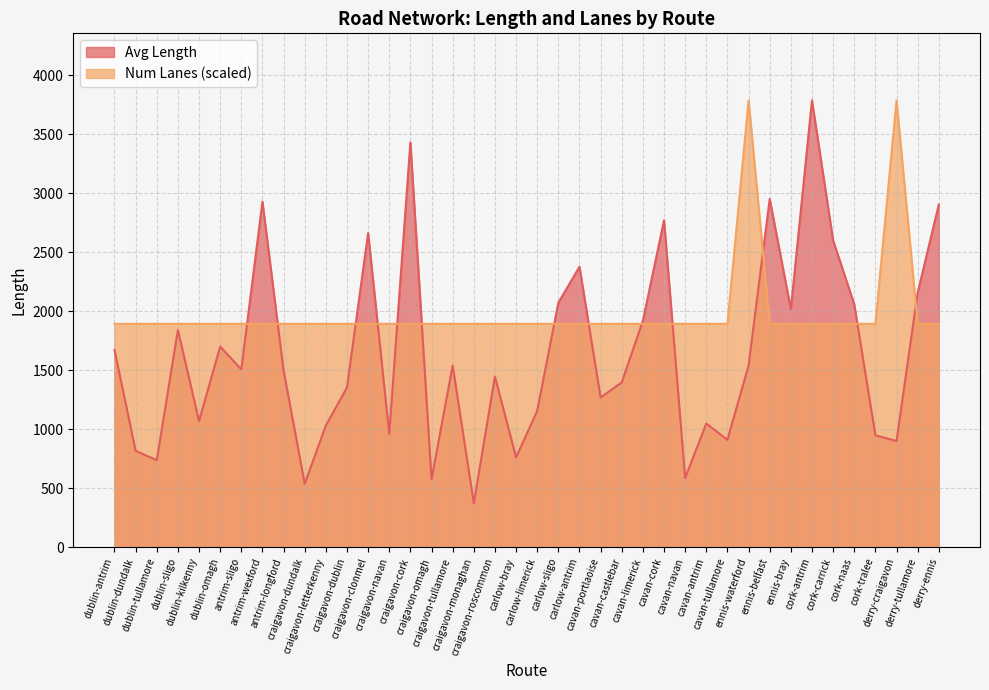

Which series has the widest spread of values?

Avg Length